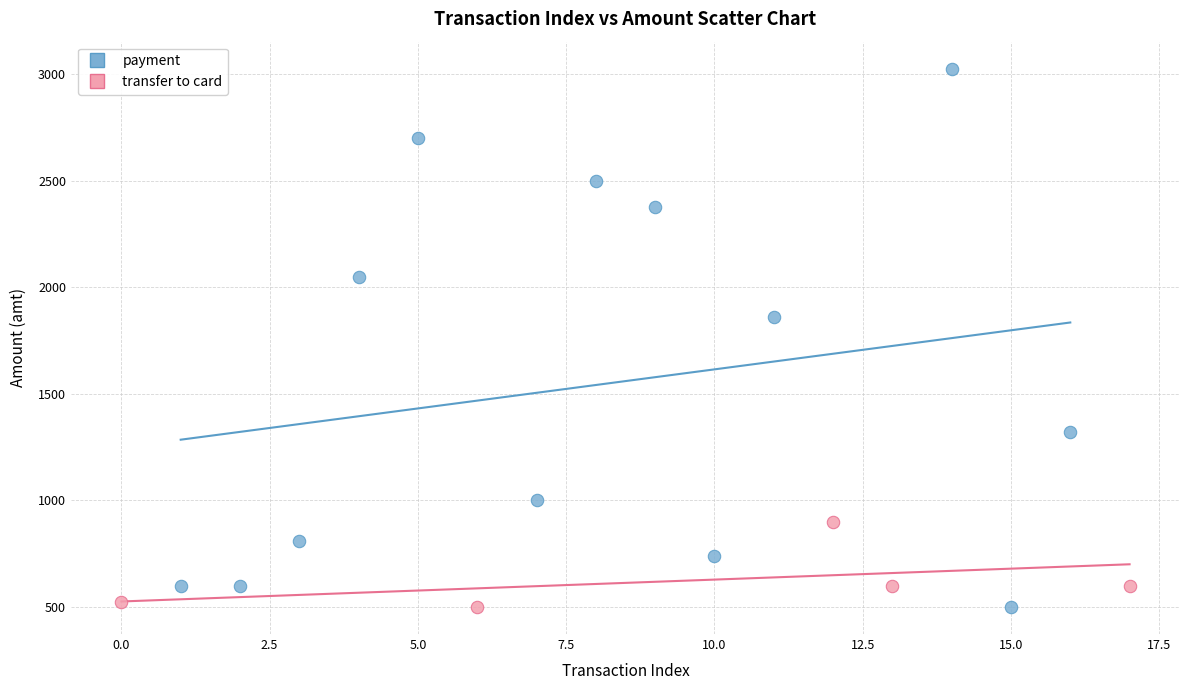

Which series contains the highest Y value?

payment